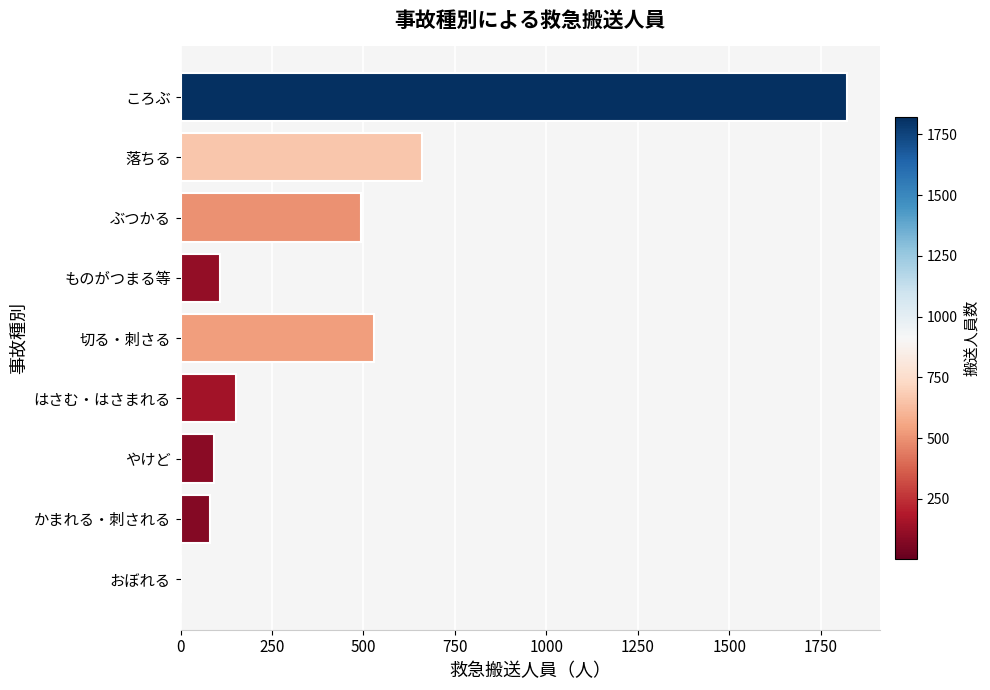

What is the approximate value at かまれる・刺される?

80